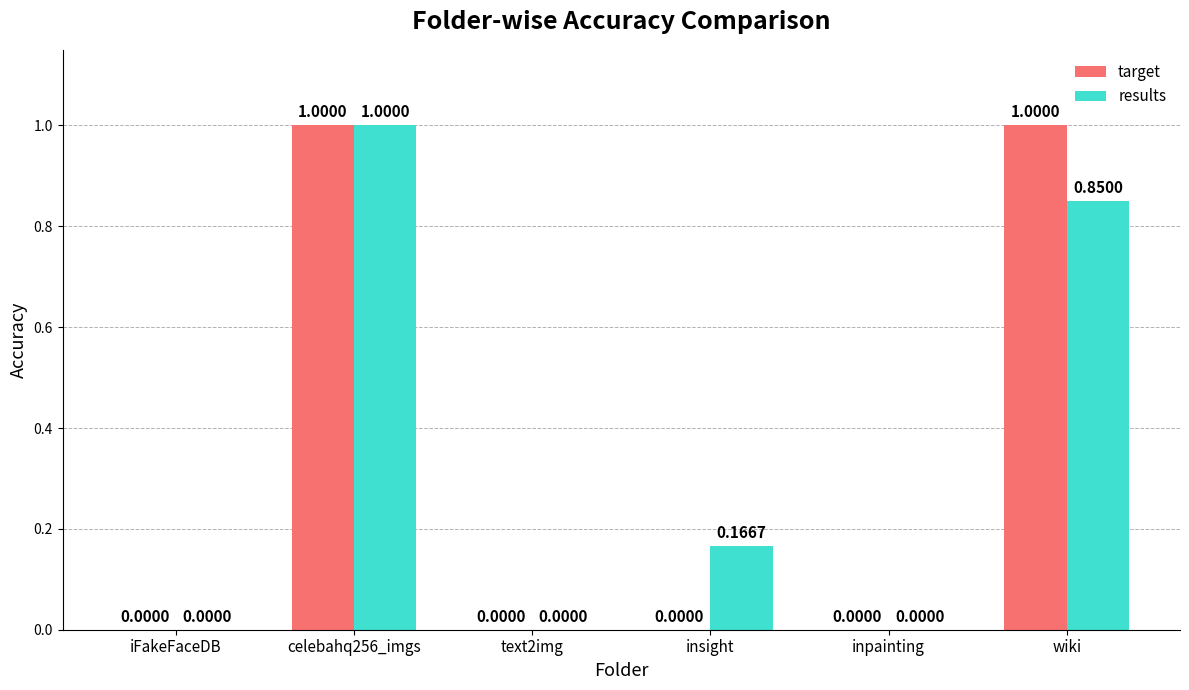

At which category is the sum across all series the highest?

celebahq256_imgs